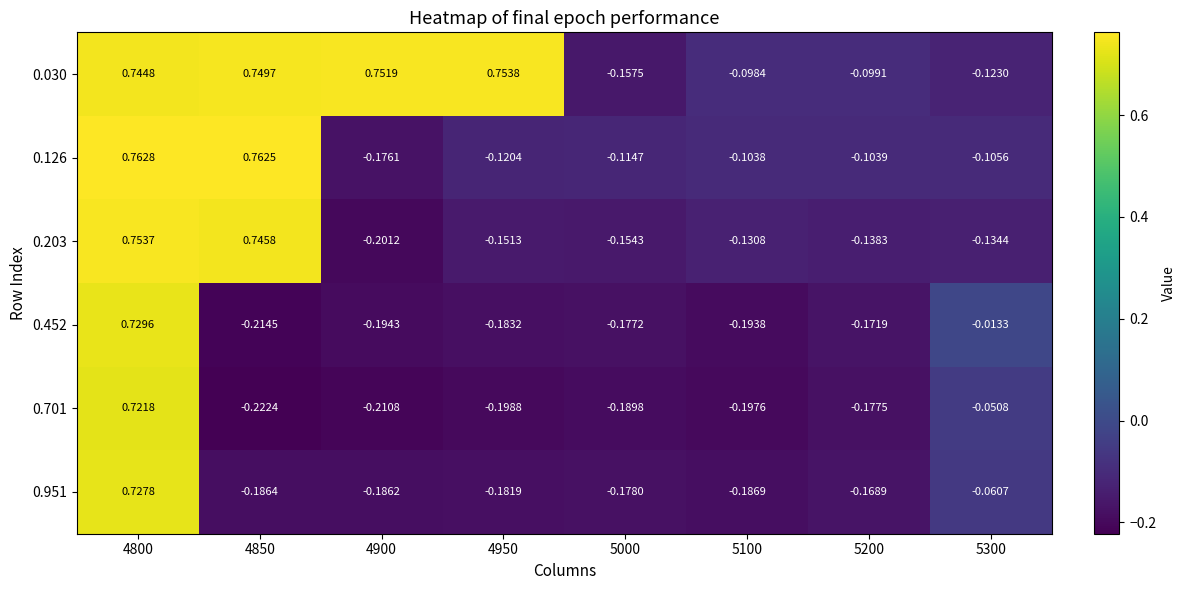

Which has a higher value, 5100 or 5300?

5100